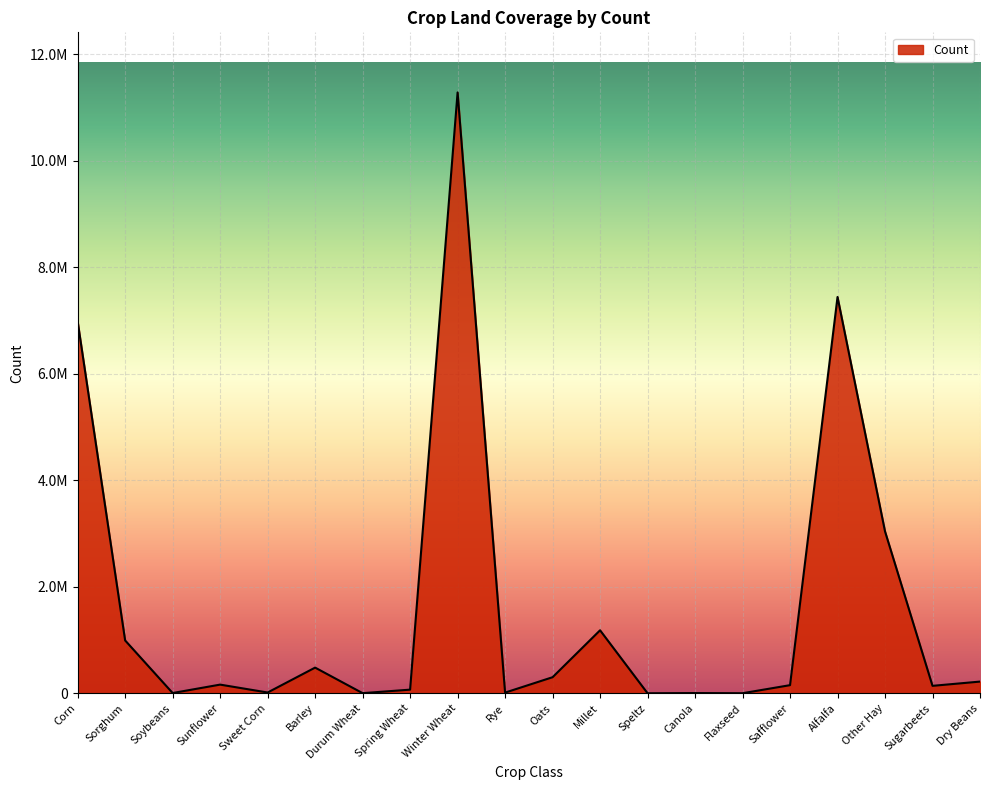

Reading left to right, extract all data points from this chart.

6982354	992986	6236	164173	15897	483375	3922	69612	11280178	14023	303000	1183979	1900	5572	2671	153809	7440256	3040403	141096	220900